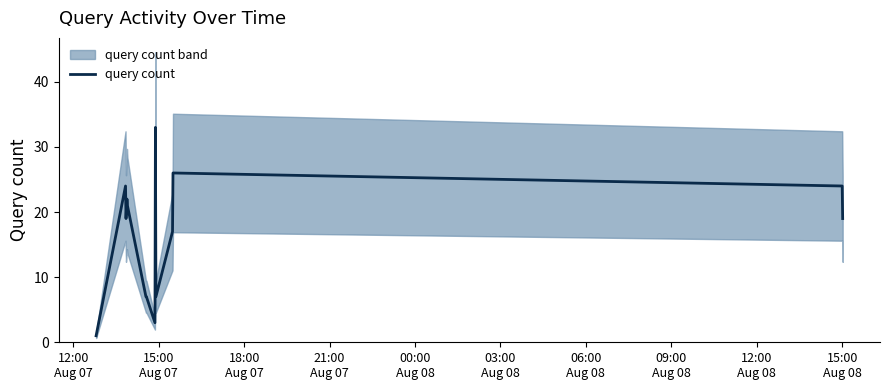

What is the highest value of the query count series?

33